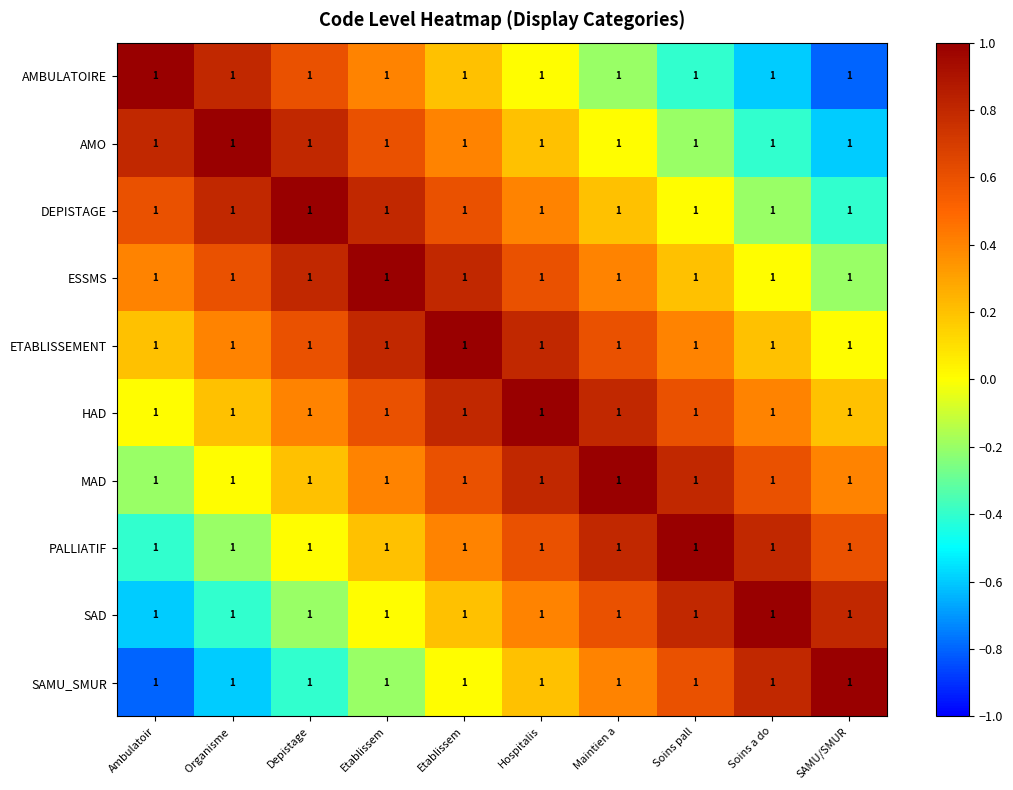

What is the difference between the HAD values at Depistage and Ambulatoir?

0.4